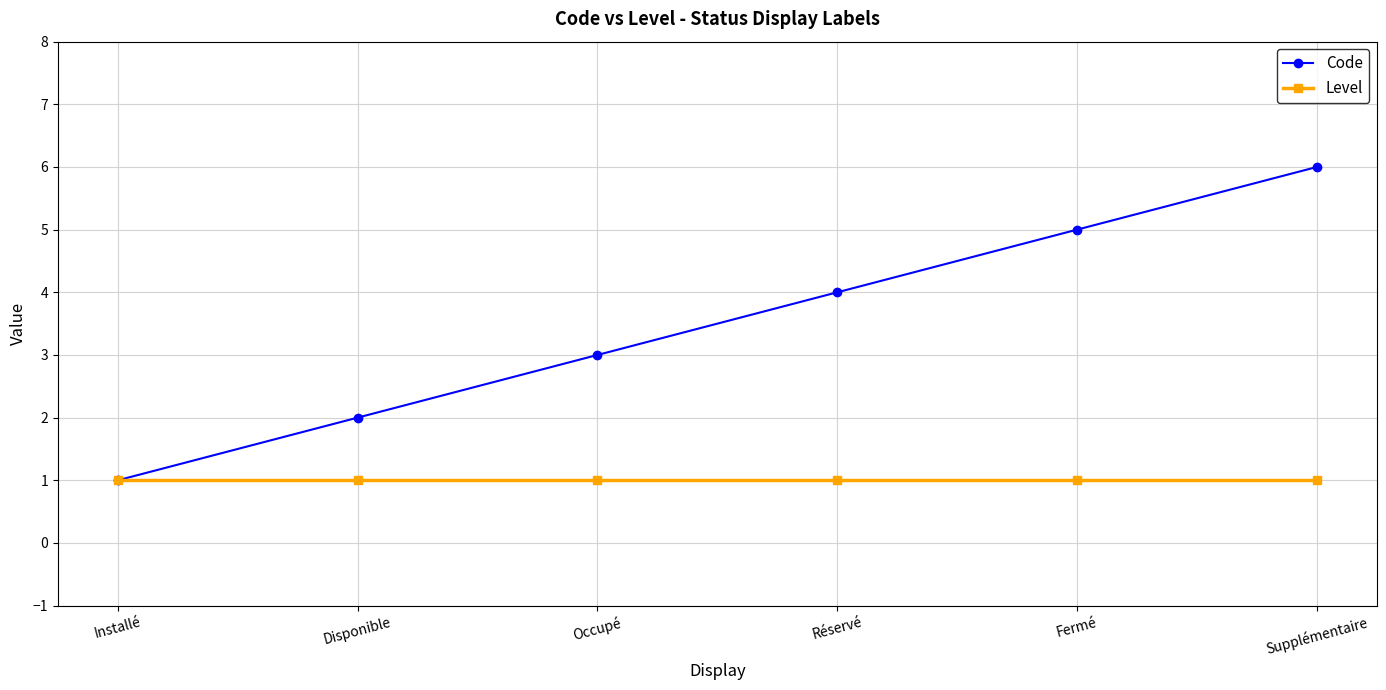

What is the approximate value of Code at Occupé?

3